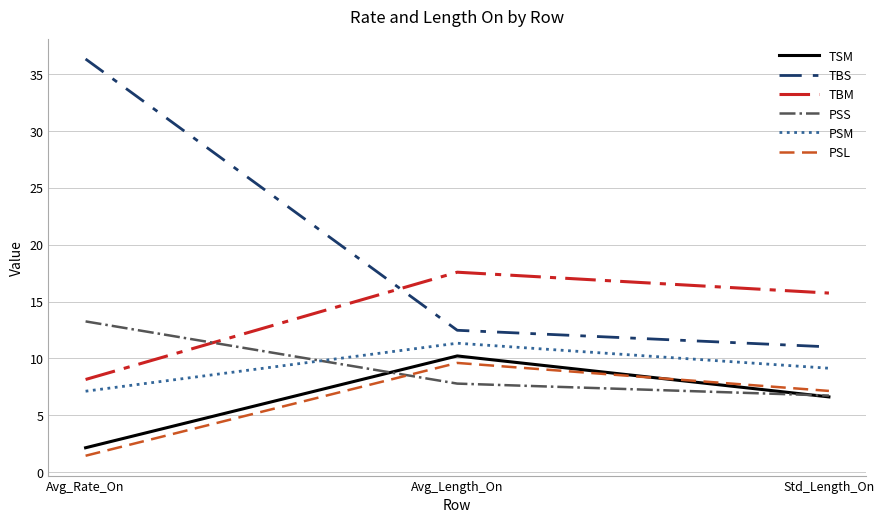

Which series has the largest total across all categories?

TBS